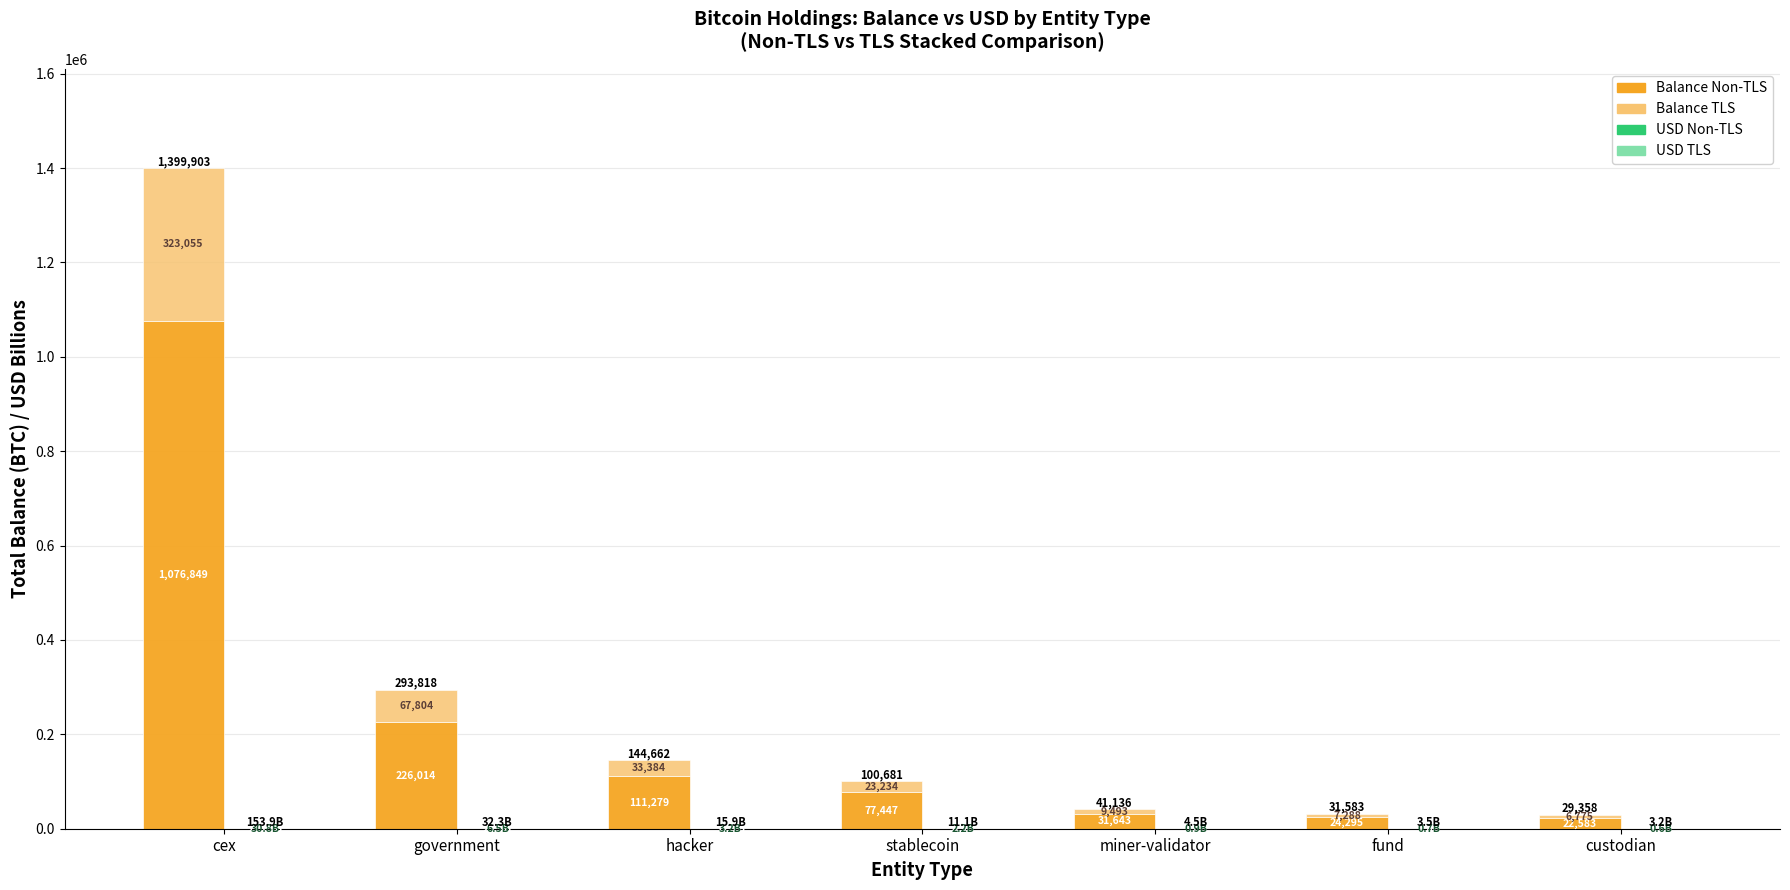

What is the lowest value of the Balance TLS series?

6774.9